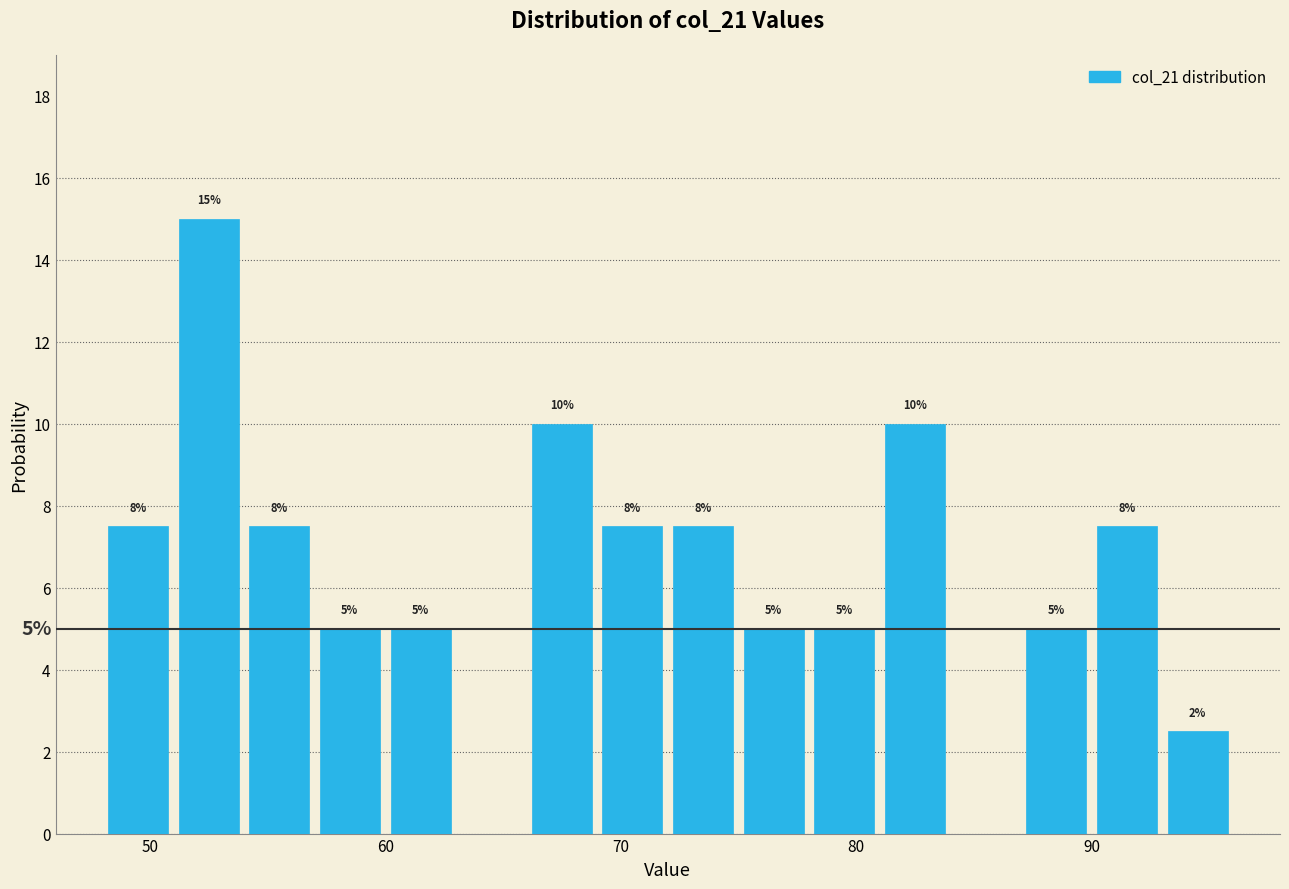

Around what value on the x-axis is the tallest bar? Give the approximate position of its centre, as read against the axis.

53